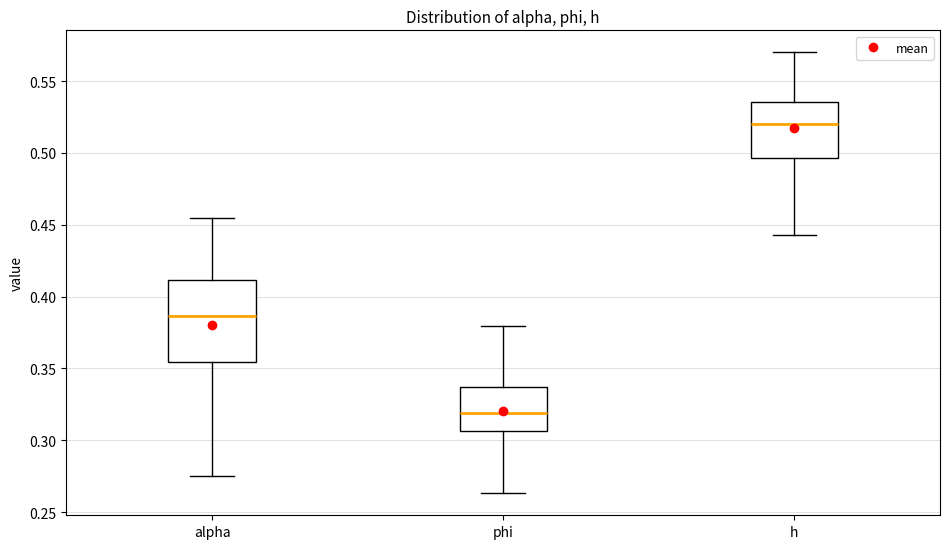

Reading left to right, transcribe this box plot: for each box, give where its median line is, the range the box spans, and where its two whiskers end, as read against the y-axis. The values are not printed on the chart, so give them approximately, as read against the axis.

alpha: median 0.385, box 0.355 to 0.410, whiskers 0.275 to 0.455
phi: median 0.320, box 0.305 to 0.335, whiskers 0.265 to 0.380
h: median 0.520, box 0.495 to 0.535, whiskers 0.445 to 0.570